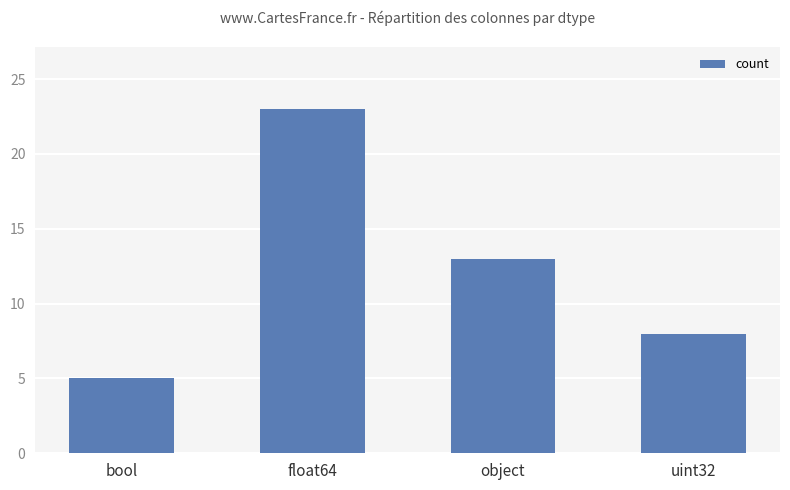

How many values are below 13?

2